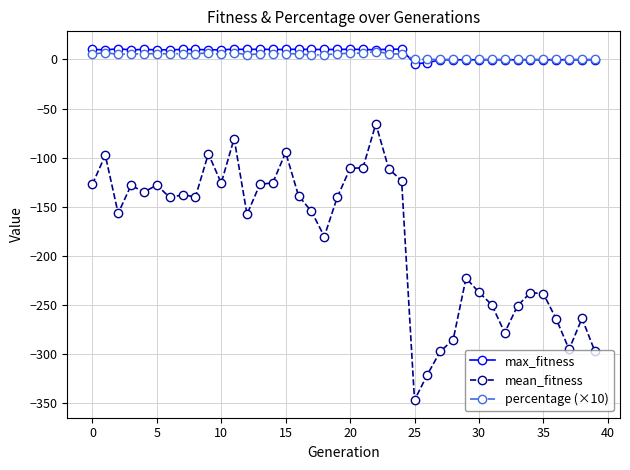

How many lines are shown in the chart?

3